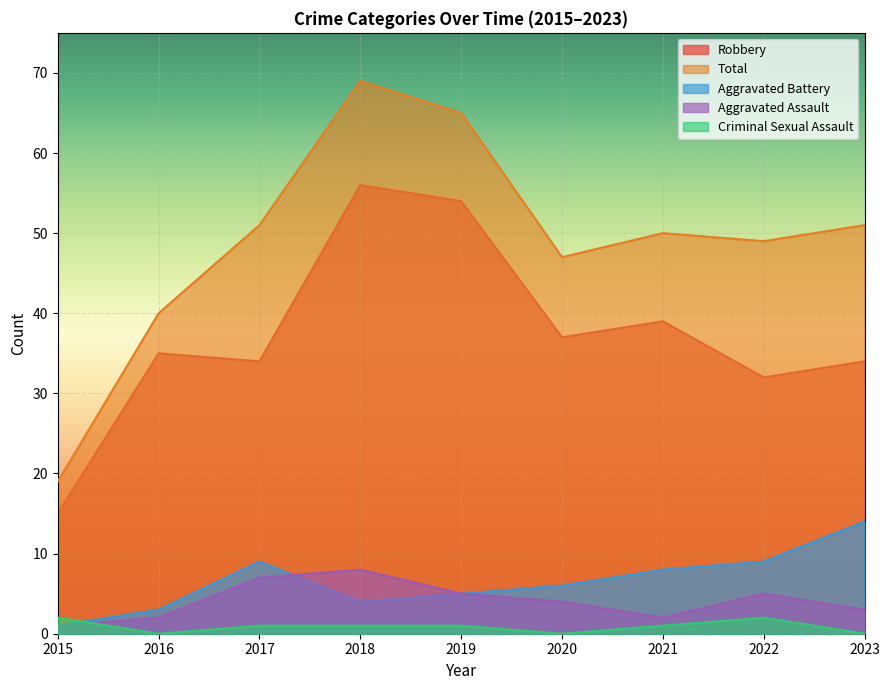

At which category is the sum across all series the highest?

2018